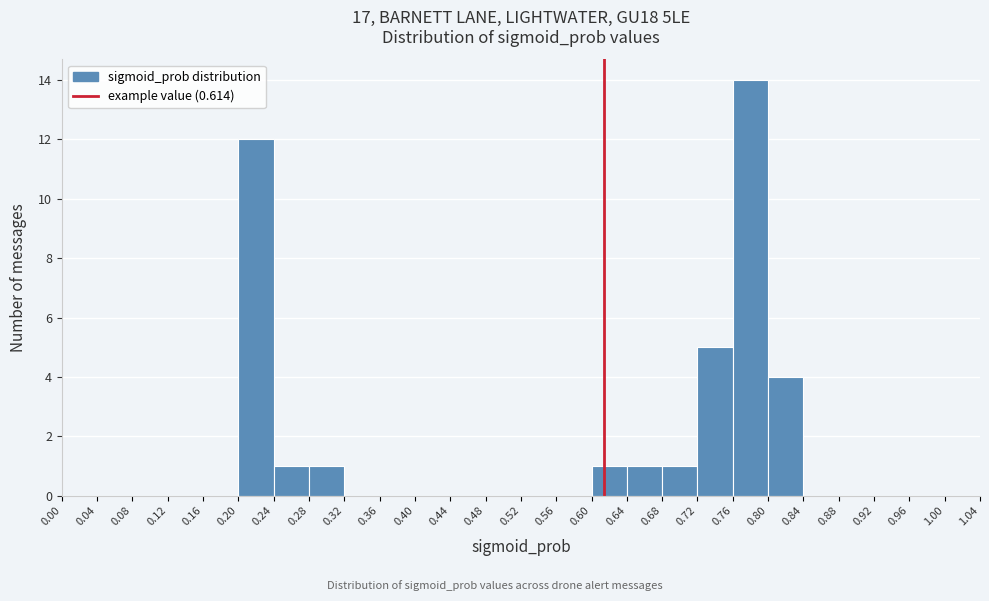

Reading left to right, transcribe this chart: for each bar, give the range it covers on the x-axis and its height. The values are not printed on the chart, so give them approximately, as read against the axis.

0.00 to 0.04: 0
0.04 to 0.08: 0
0.08 to 0.12: 0
0.12 to 0.16: 0
0.16 to 0.20: 0
0.20 to 0.24: 12
0.24 to 0.28: 1
0.28 to 0.32: 1
0.32 to 0.36: 0
0.36 to 0.40: 0
0.40 to 0.44: 0
0.44 to 0.48: 0
0.48 to 0.52: 0
0.52 to 0.56: 0
0.56 to 0.60: 0
0.60 to 0.64: 1
0.64 to 0.68: 1
0.68 to 0.72: 1
0.72 to 0.76: 5
0.76 to 0.80: 14
0.80 to 0.84: 4
0.84 to 0.88: 0
0.88 to 0.92: 0
0.92 to 0.96: 0
0.96 to 1.00: 0
1.00 to 1.04: 0